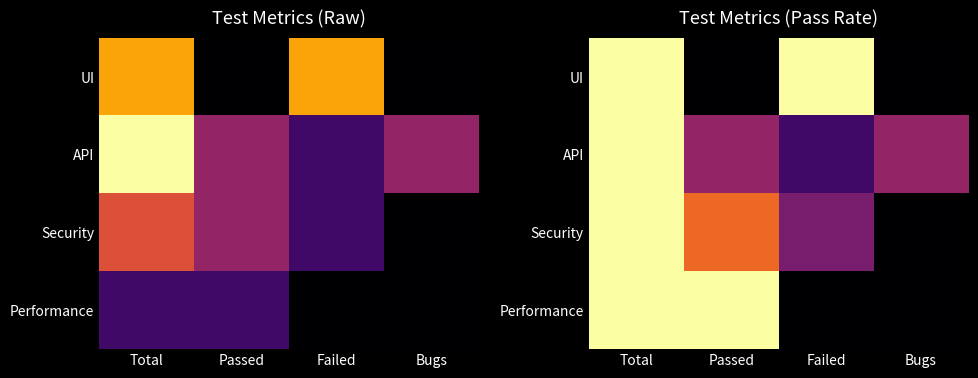

Is it true that API equals 0.0 at Failed?

False